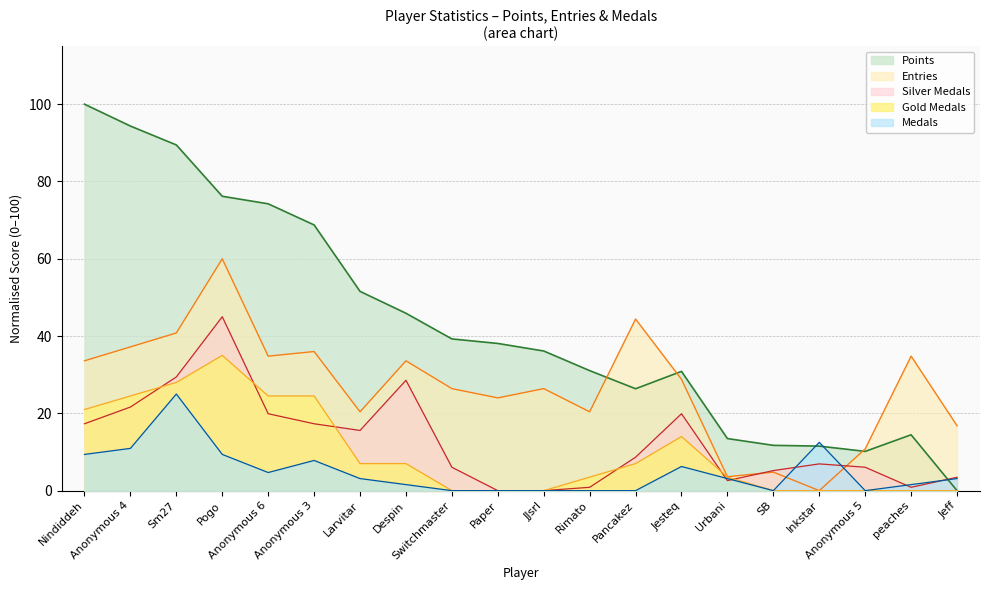

Where do Gold Medals and Silver Medals first cross each other?

Anonymous 4 and Sm27